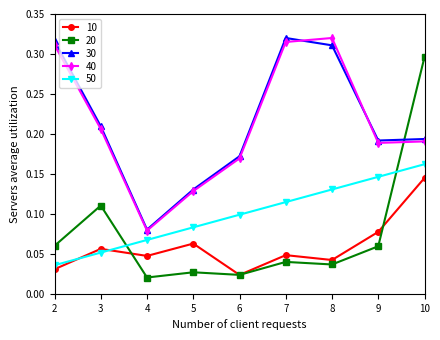

True or false: 50 has more than 2 interior local peaks.

False